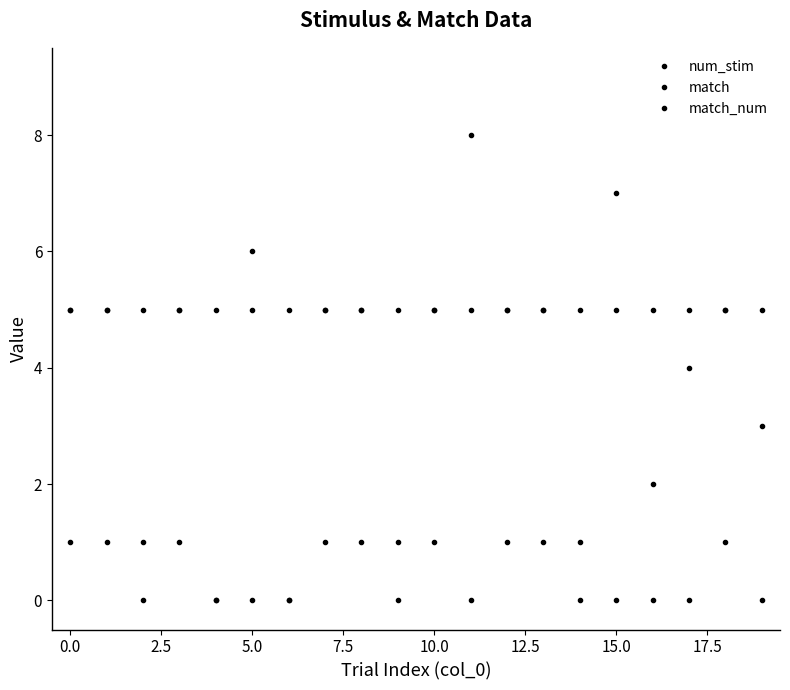

How many lines are shown in the chart?

3